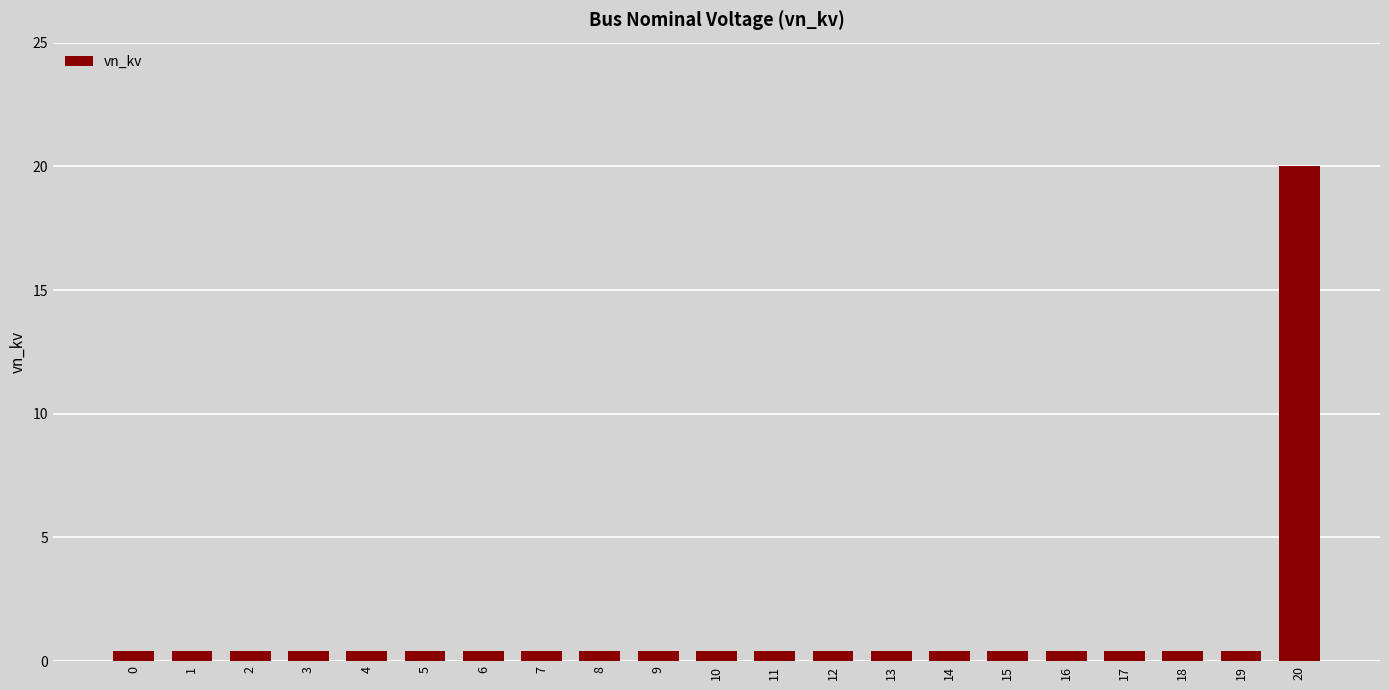

Reading left to right, transcribe all the data shown in this chart.

0.4	0.4	0.4	0.4	0.4	0.4	0.4	0.4	0.4	0.4	0.4	0.4	0.4	0.4	0.4	0.4	0.4	0.4	0.4	0.4	20.0